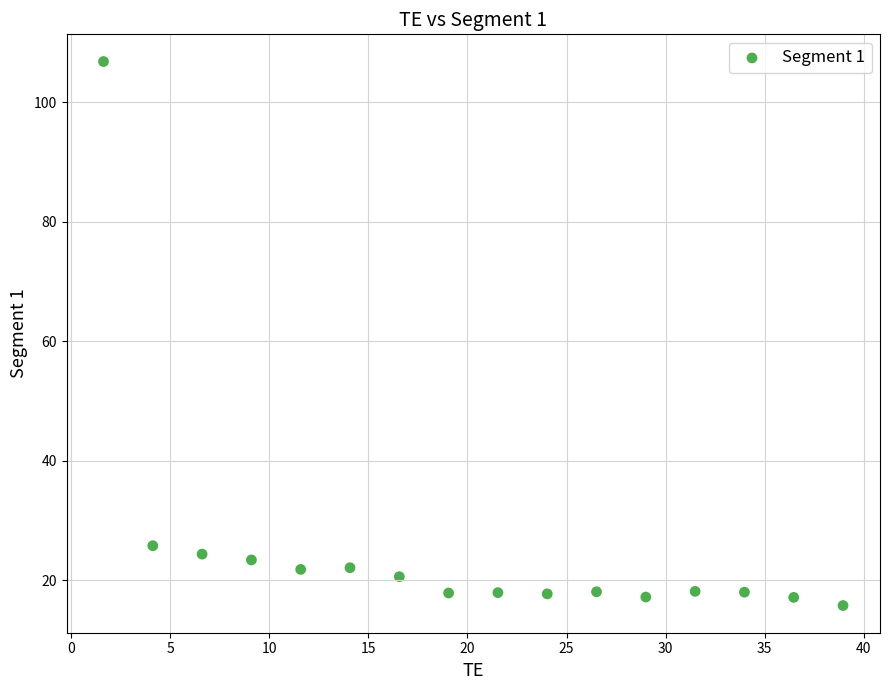

What Y value in the scatter plot is closest to 61?

25.8